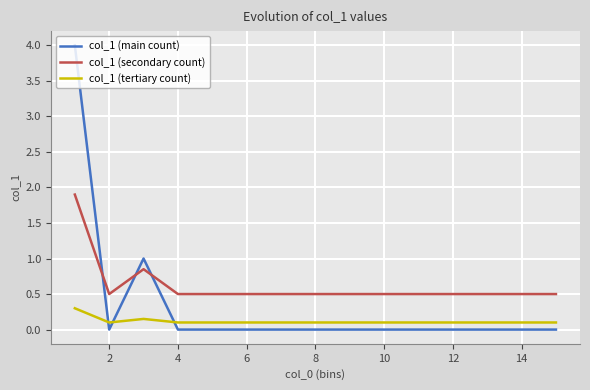

Which series has the largest range (max minus min)?

col_1 (main count)